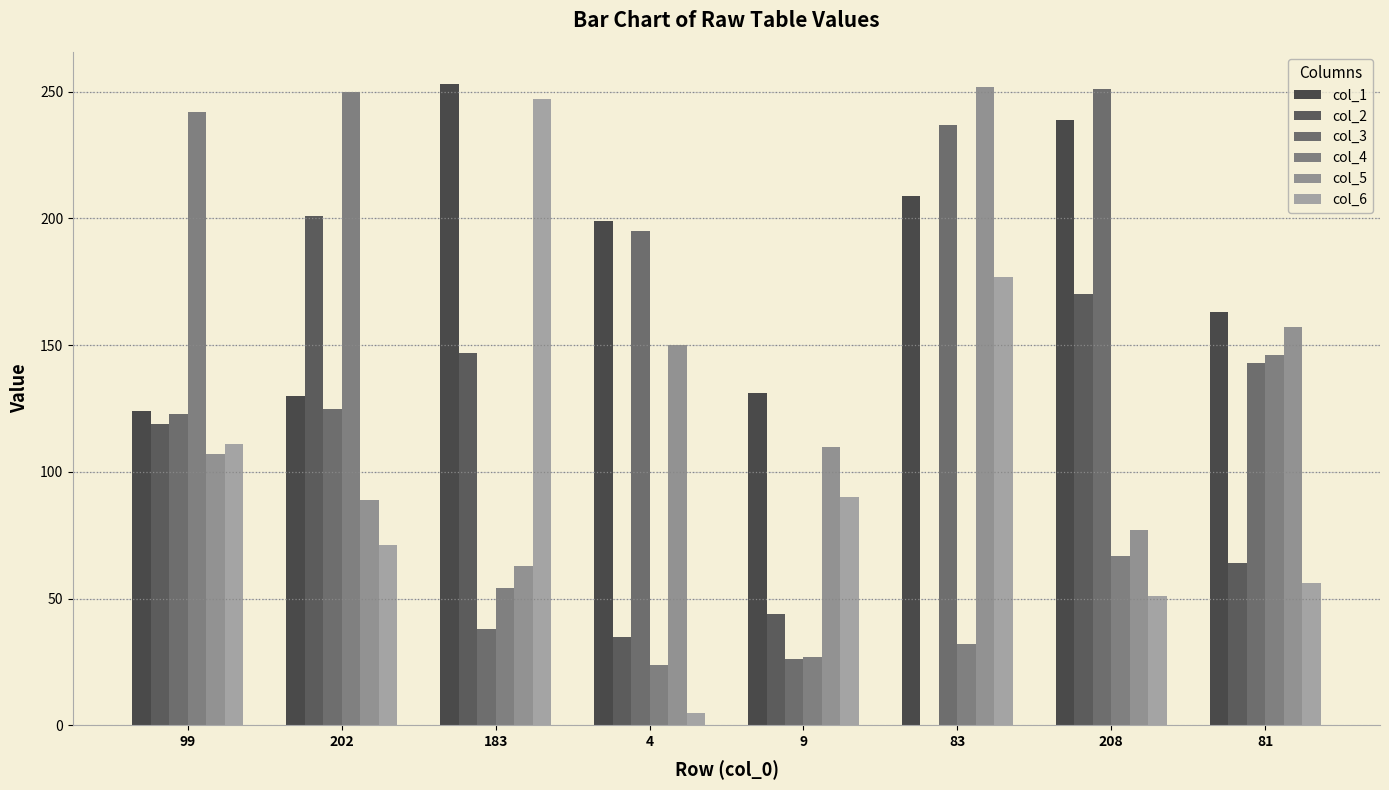

Reading left to right, transcribe all the data shown in this chart.

col_1: 124	130	253	199	131	209	239	163
col_2: 119	201	147	35	44	0	170	64
col_3: 123	125	38	195	26	237	251	143
col_4: 242	250	54	24	27	32	67	146
col_5: 107	89	63	150	110	252	77	157
col_6: 111	71	247	5	90	177	51	56